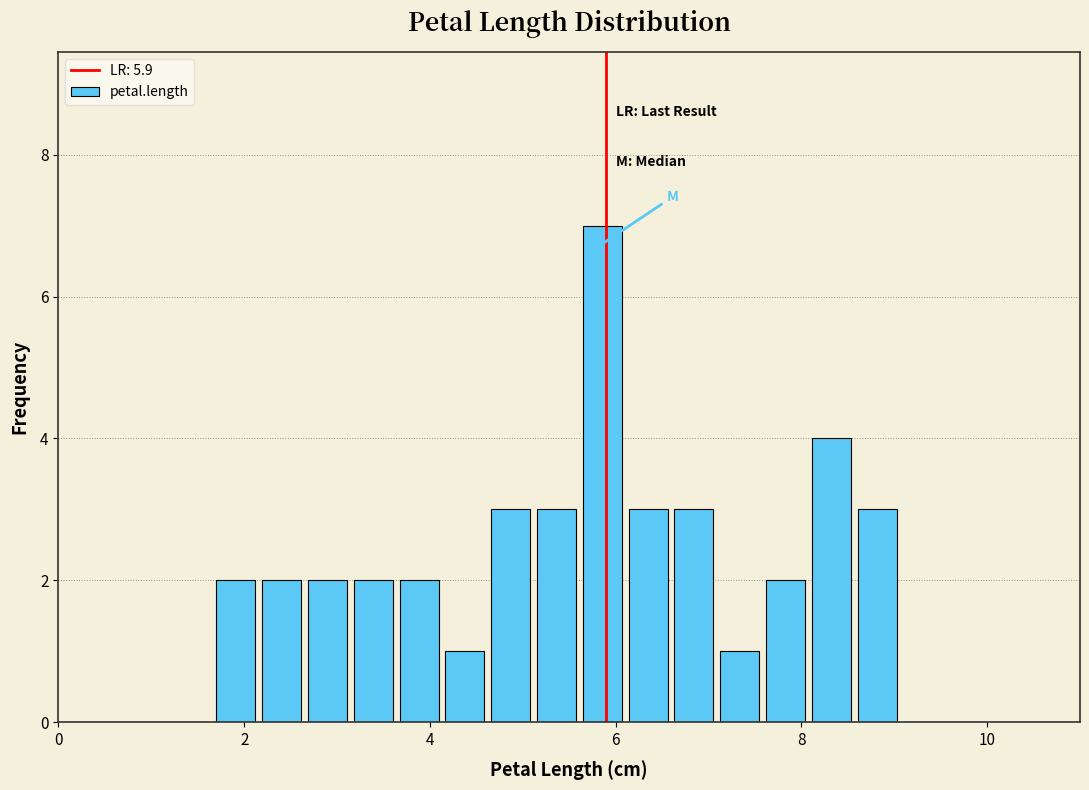

Around what value on the x-axis is the tallest bar? Give the approximate position of its centre, as read against the axis.

5.8